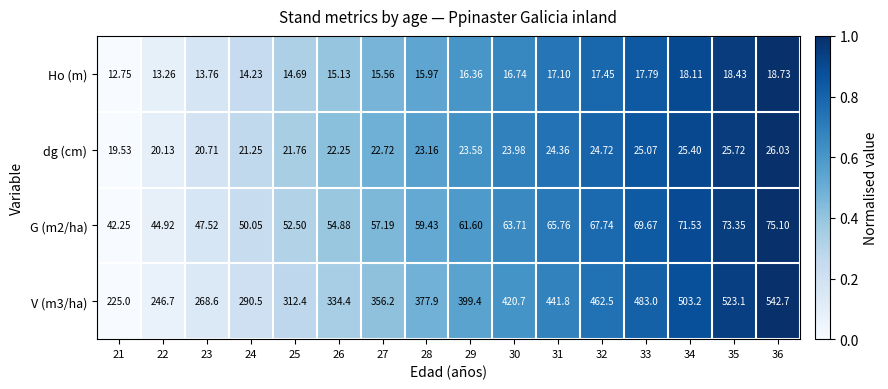

Is the value of V (m3/ha) at 32 greater than the value of Ho (m) at 23?

Yes